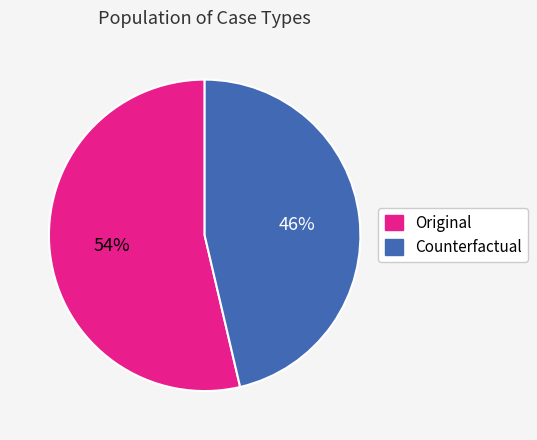

Count the number of slices in the pie.

2